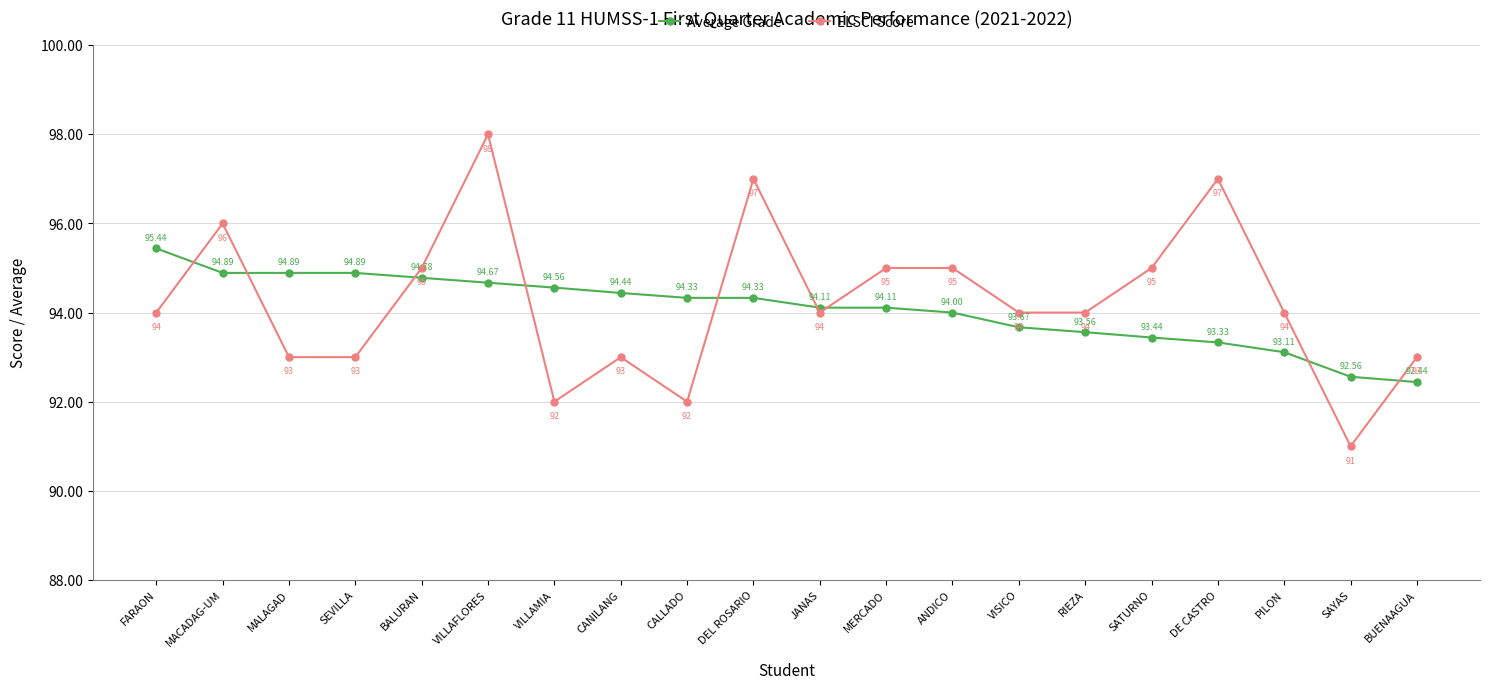

Is it true that Average Grade equals 94.3 at CALLADO?

True